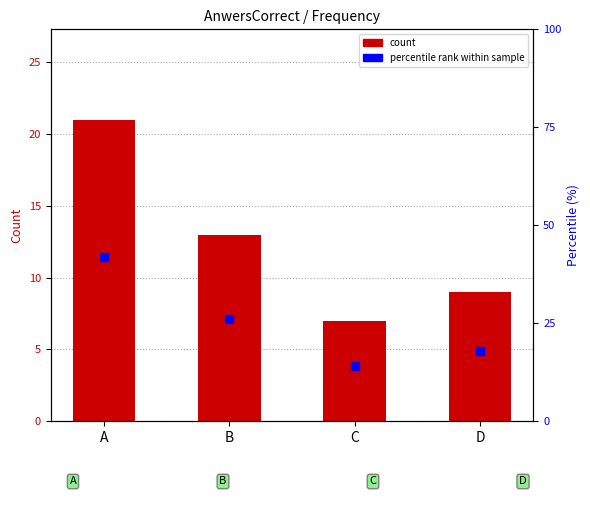

At how many categories does at least one series exceed 20?

2